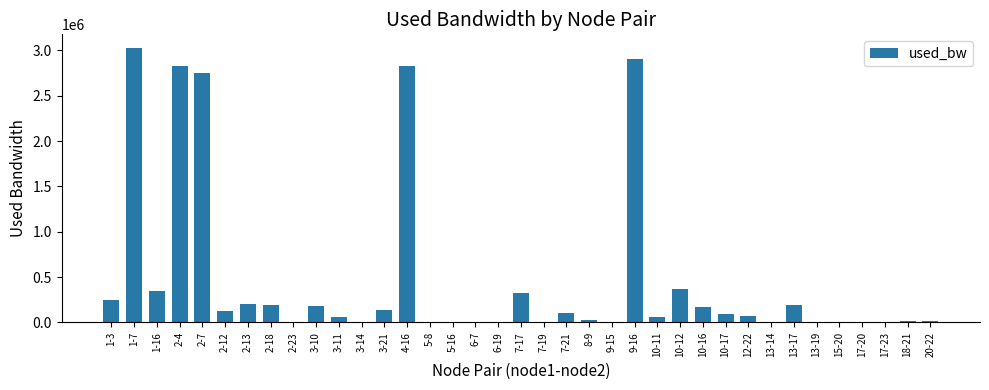

Count the number of categories in the chart.

37